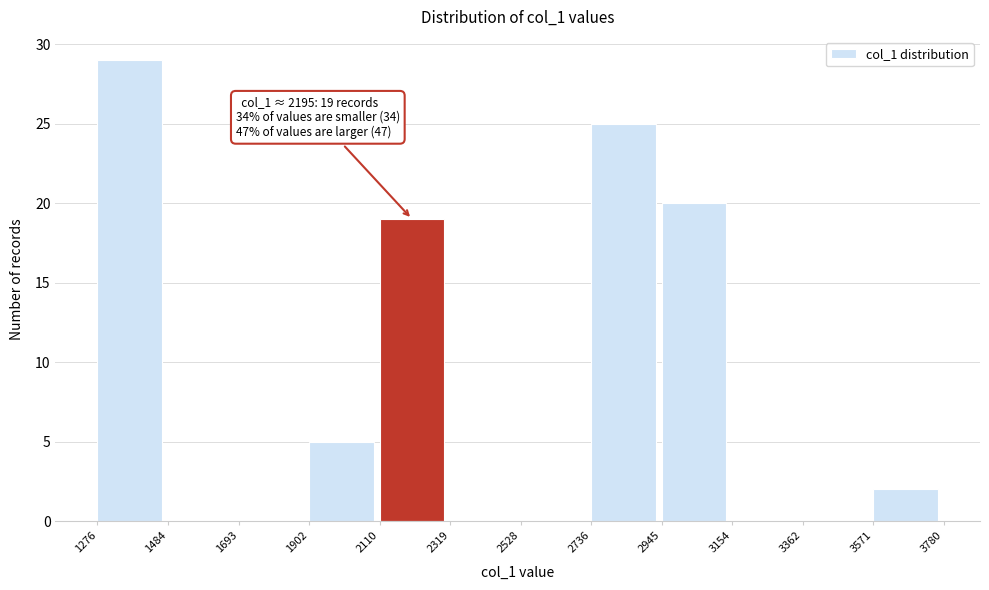

Over which range of the x-axis is the bar tallest?

1276 to 1484